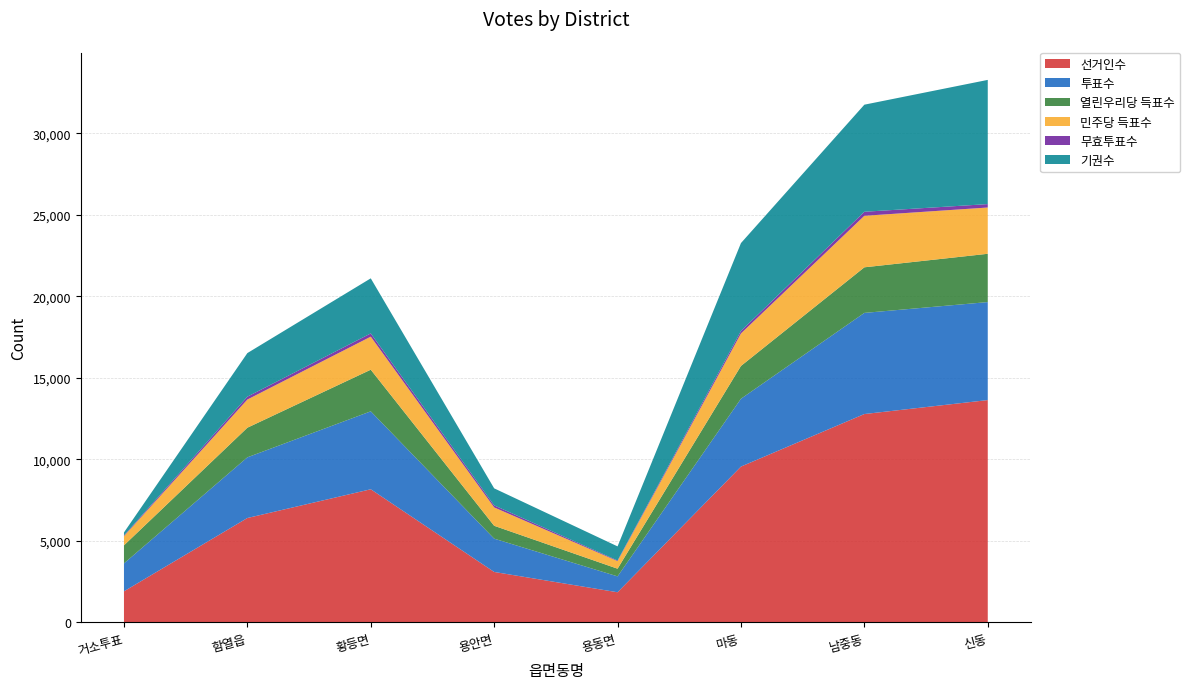

Reading left to right, extract all data points from this chart.

선거인수: 거소투표=1899	함열읍=6398	황등면=8162	용안면=3088	용동면=1841	마동=9555	남중동=12779	신동=13636
투표수: 거소투표=1714	함열읍=3724	황등면=4783	용안면=2043	용동면=975	마동=4162	남중동=6207	신동=6014
열린우리당 득표수: 거소투표=1108	함열읍=1818	황등면=2555	용안면=790	용동면=471	마동=2014	남중동=2798	신동=2964
민주당 득표수: 거소투표=564	함열읍=1729	황등면=2028	용안면=1127	용동면=466	마동=1994	남중동=3162	신동=2840
무효투표수: 거소투표=42	함열읍=177	황등면=200	용안면=126	용동면=38	마동=154	남중동=247	신동=210
기권수: 거소투표=185	함열읍=2674	황등면=3379	용안면=1045	용동면=866	마동=5393	남중동=6572	신동=7622